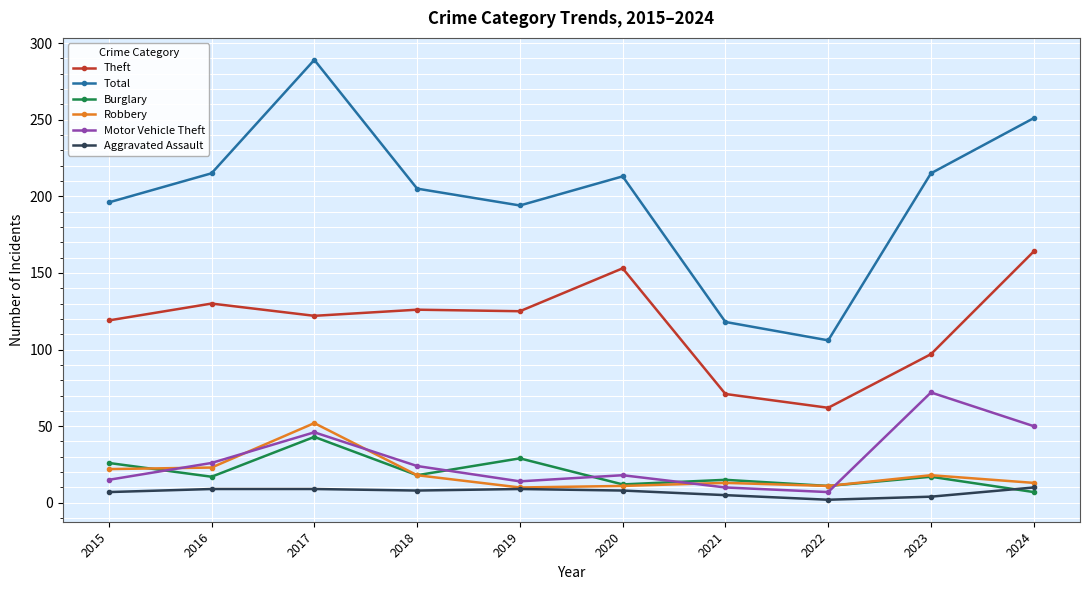

At which label does Total first exceed 213?

2016